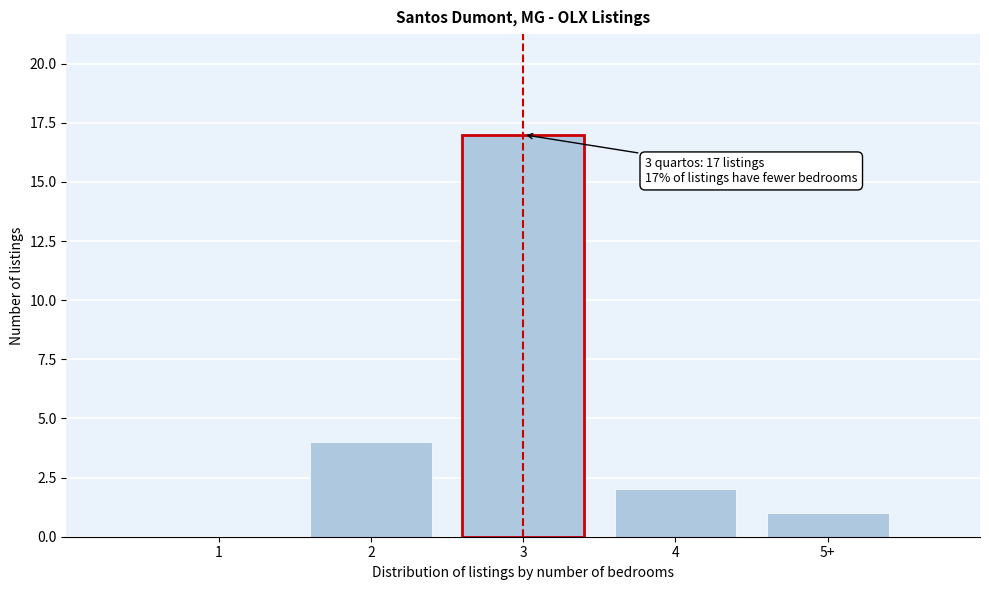

Reading right to left, transcribe all the data shown in this chart.

5+=1	4=2	3=17	2=4	1=0